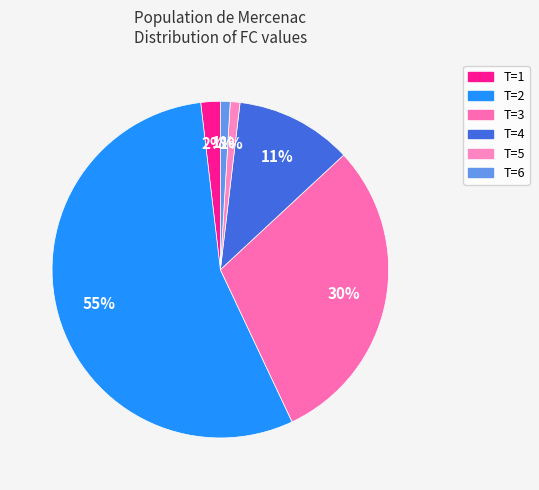

Is it true that T=6 is 1% of the pie?

True